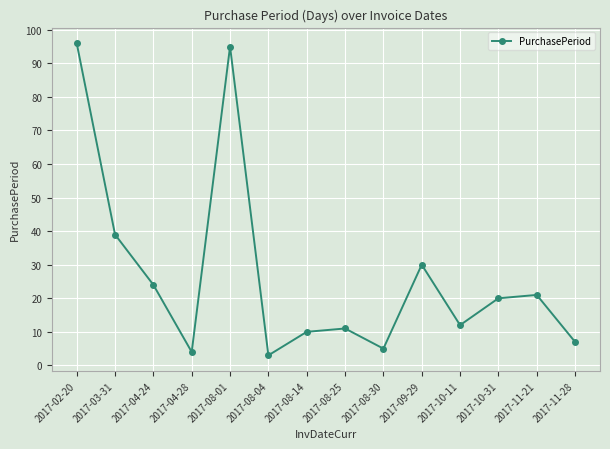

Where is the first local maximum?

2017-08-01